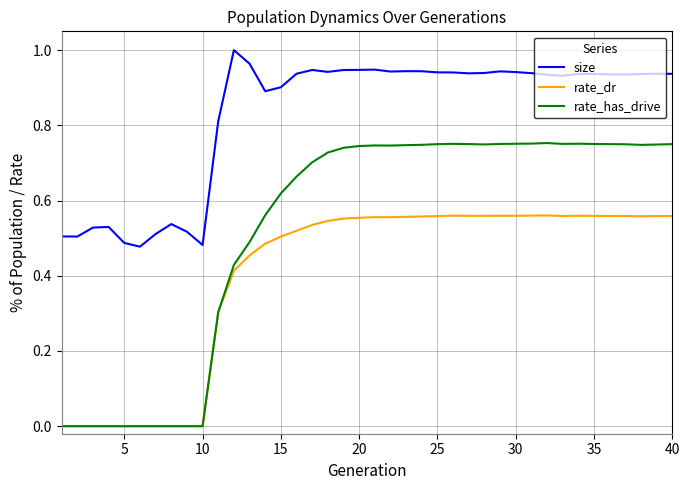

Which series has the largest total across all categories?

size